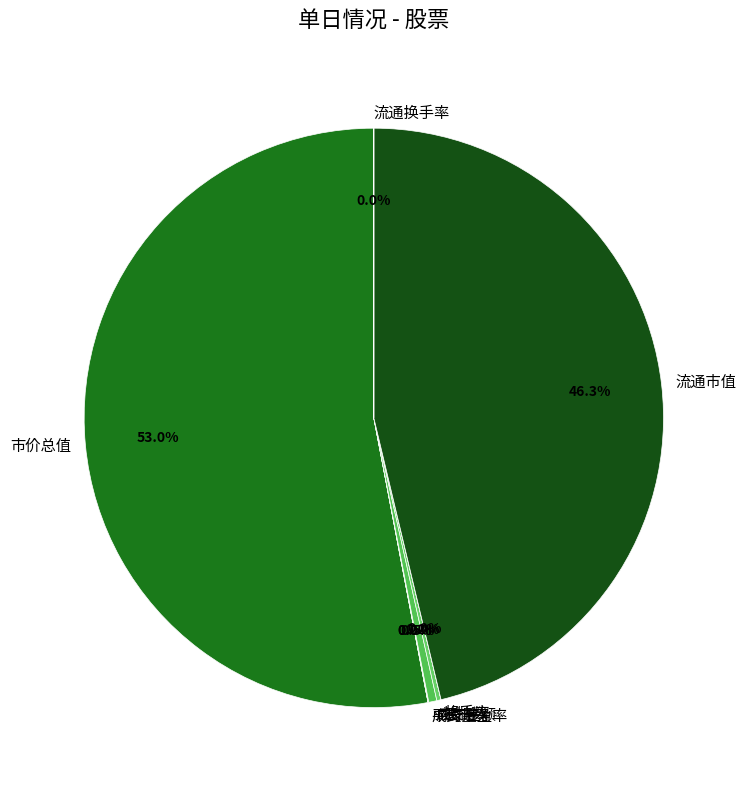

To the nearest percent, what is the difference between the largest and smallest slice percentages?

53%